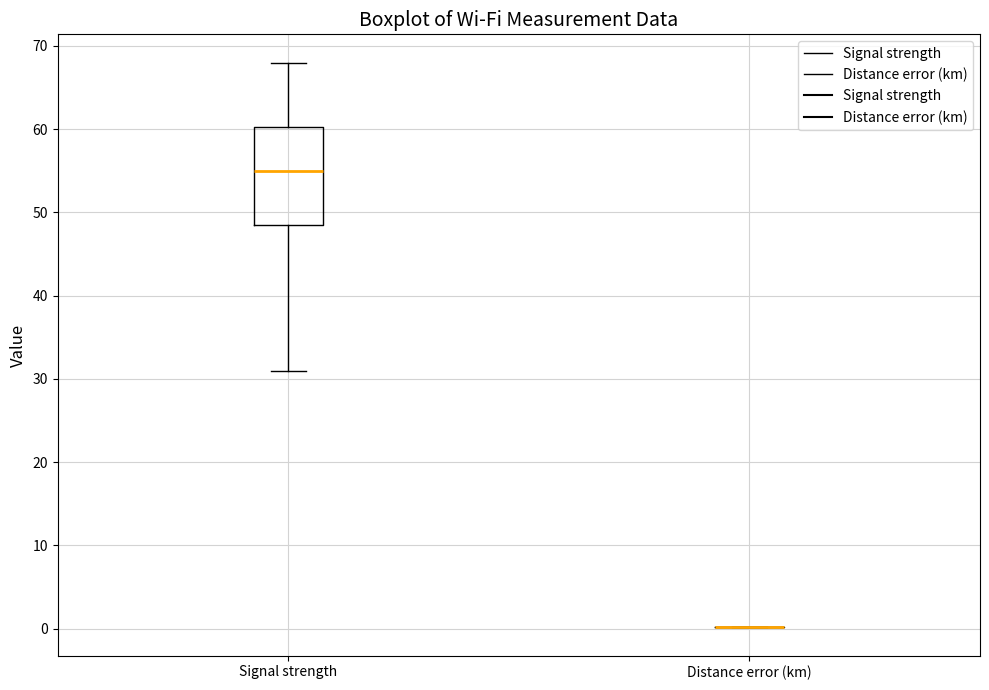

Reading left to right, transcribe this box plot: for each box, give where its median line is, the range the box spans, and where its two whiskers end, as read against the y-axis. The values are not printed on the chart, so give them approximately, as read against the axis.

Signal strength: median 55, box 49 to 60, whiskers 31 to 68
Distance error (km): box collapsed to a line at 0, whiskers 0 to 0